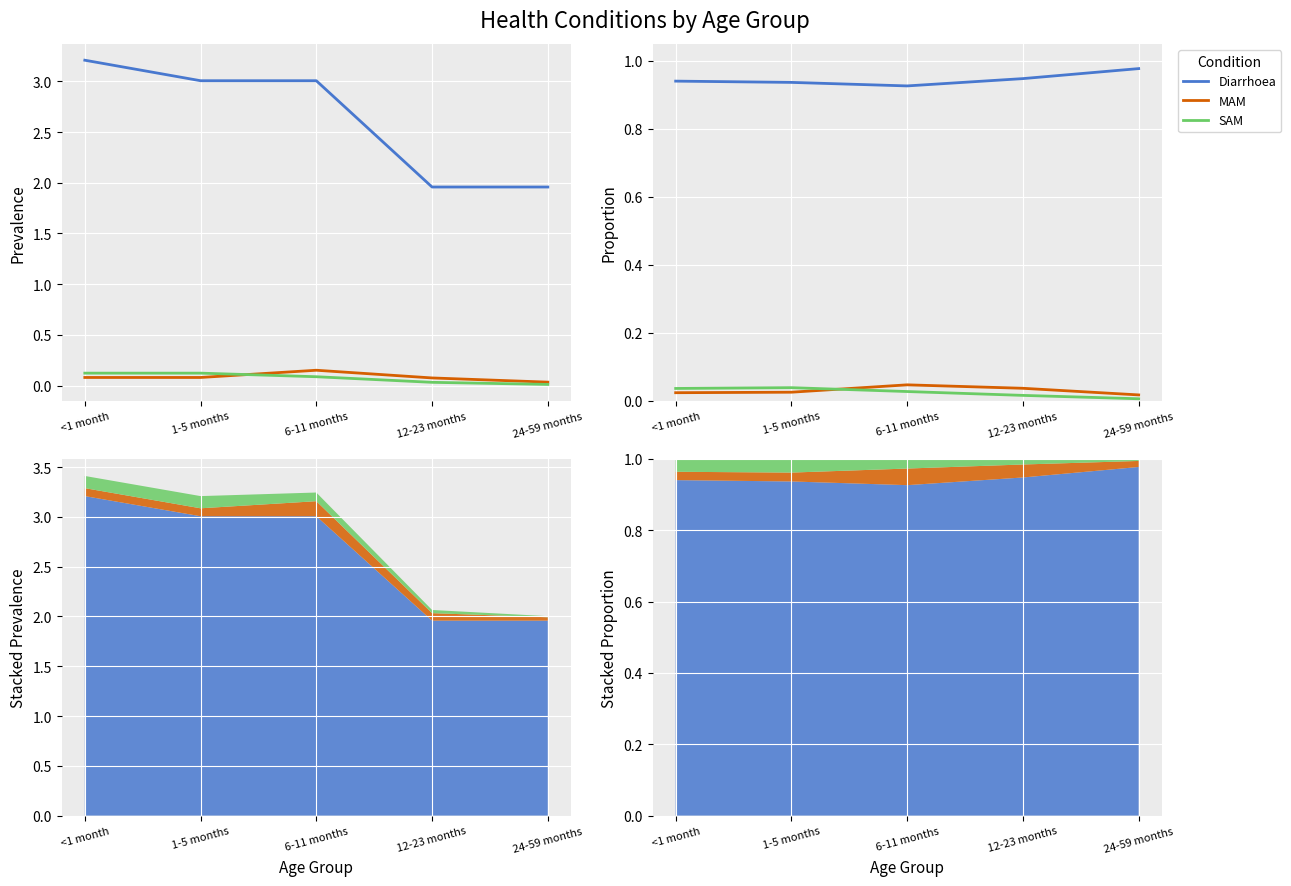

True or false: Diarrhoea and MAM cross at least once.

False